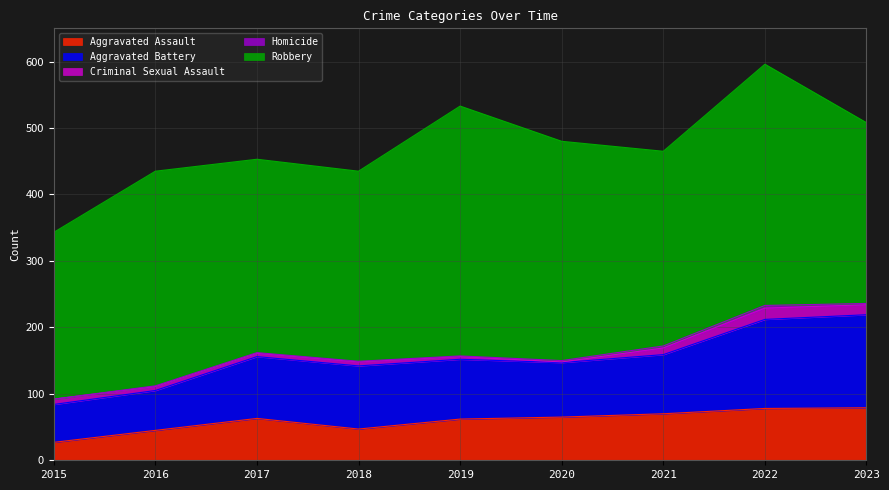

What value does the Aggravated Assault series have at 2023, to the nearest 10?

80